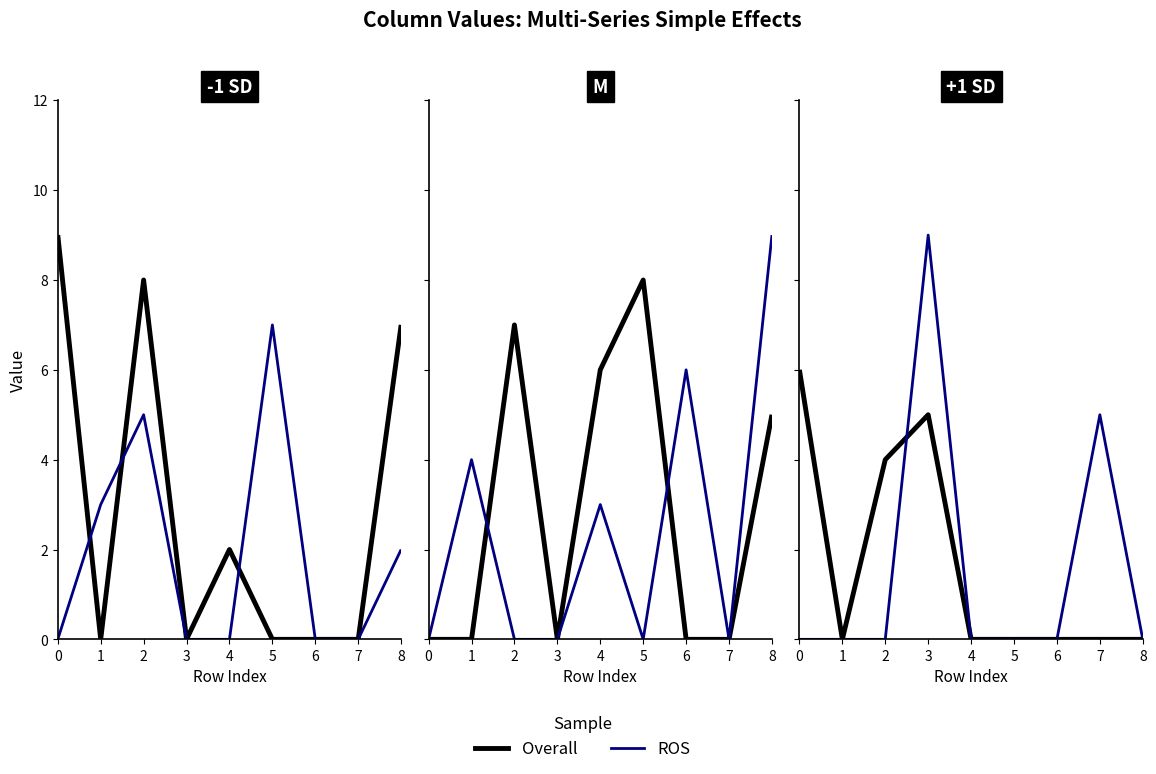

What is the total value across all series at 5?

7